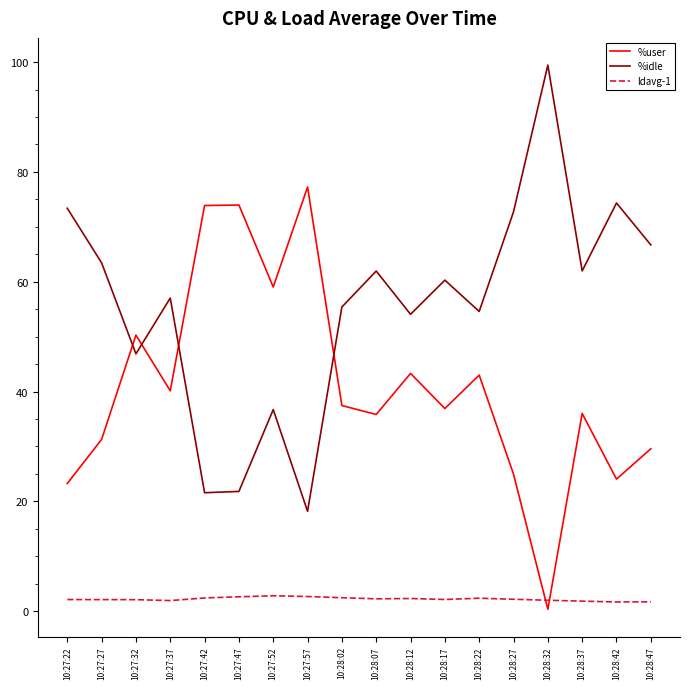

Rank the series at 10:27:47 from highest to lowest value.

%user, %idle, ldavg-1